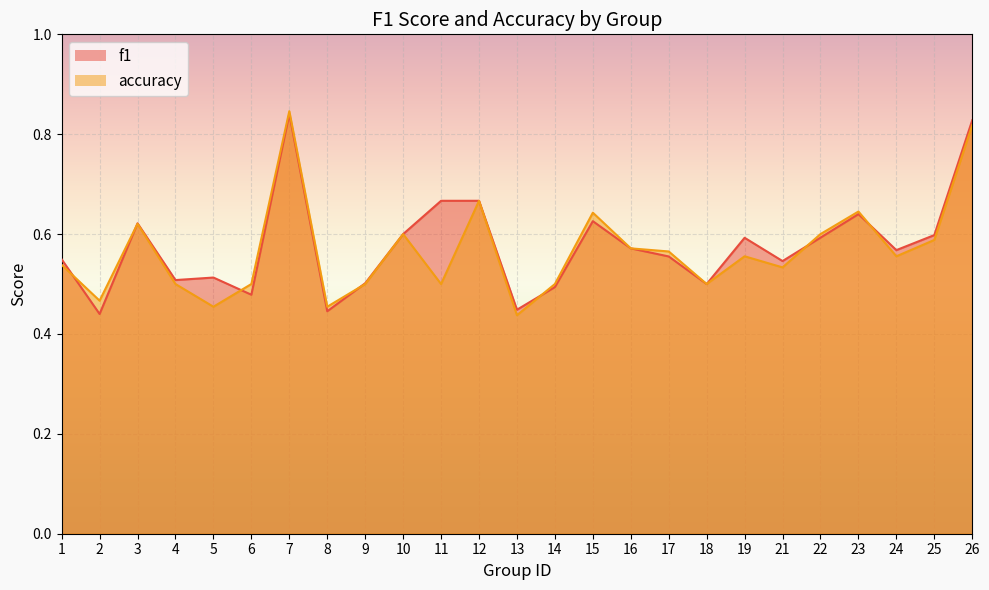

How many lines are shown in the chart?

2